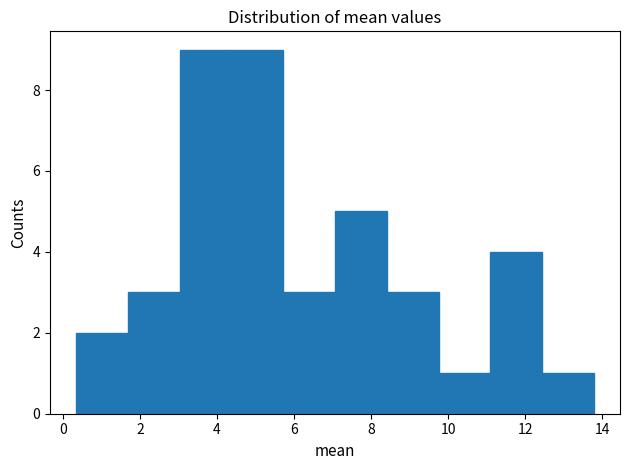

Reading left to right, list every bar in this chart as the range it spans on the x-axis followed by its height. Neither the bar edges nor the heights are printed on the chart, so give them approximately, as read against the axes.

0.4 to 1.6: 2
1.6 to 3.0: 3
3.0 to 4.4: 9
4.4 to 5.8: 9
5.8 to 7.0: 3
7.0 to 8.4: 5
8.4 to 9.8: 3
9.8 to 11.0: 1
11.0 to 12.4: 4
12.4 to 13.8: 1